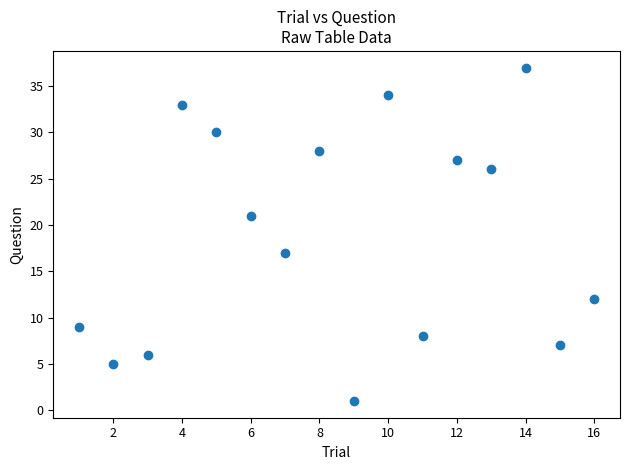

What is the range of Y values (max minus min)?

36